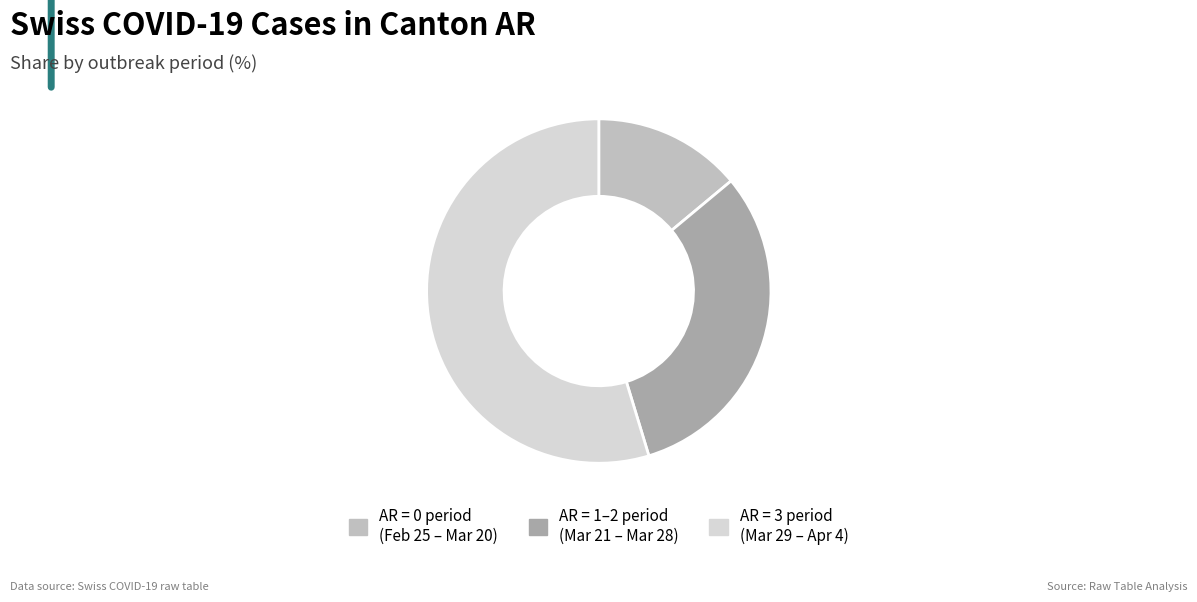

Rank the categories by value from lowest to highest.

AR = 0 period (Feb 25 – Mar 20), AR = 1–2 period (Mar 21 – Mar 28), AR = 3 period (Mar 29 – Apr 4)